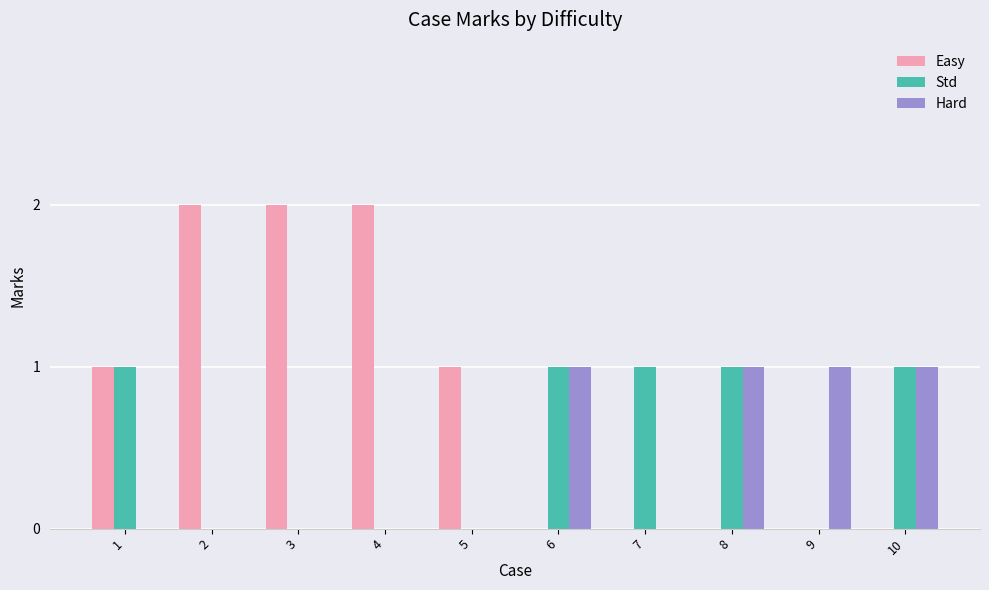

What is the difference between the Std values at 3 and 6?

1